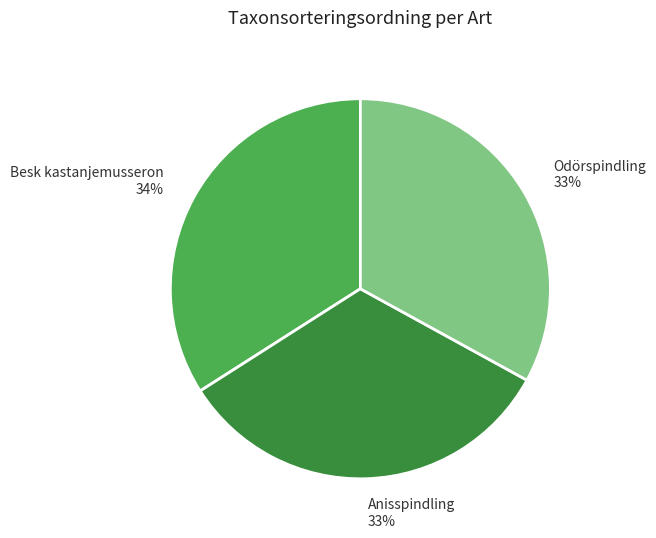

Which slice is the largest?

Besk kastanjemusseron